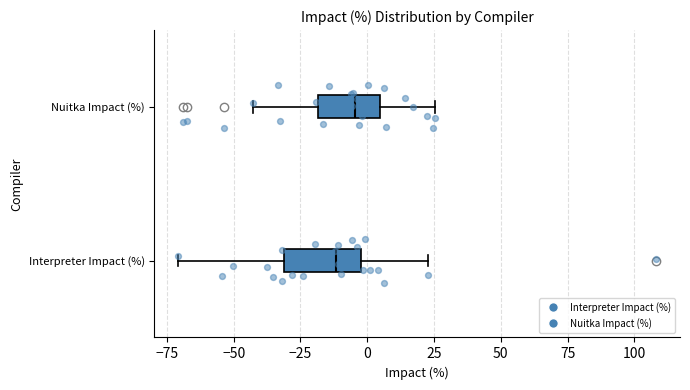

Reading bottom to top, read every box against the x-axis: the position of its median line, the range the box covers, and the ends of its whiskers. The values are not printed on the chart, so give them approximately, as read against the axis.

Interpreter Impact (%): median -10, box -30 to 0, whiskers -70 to 25
Nuitka Impact (%): median -5, box -20 to 5, whiskers -45 to 25